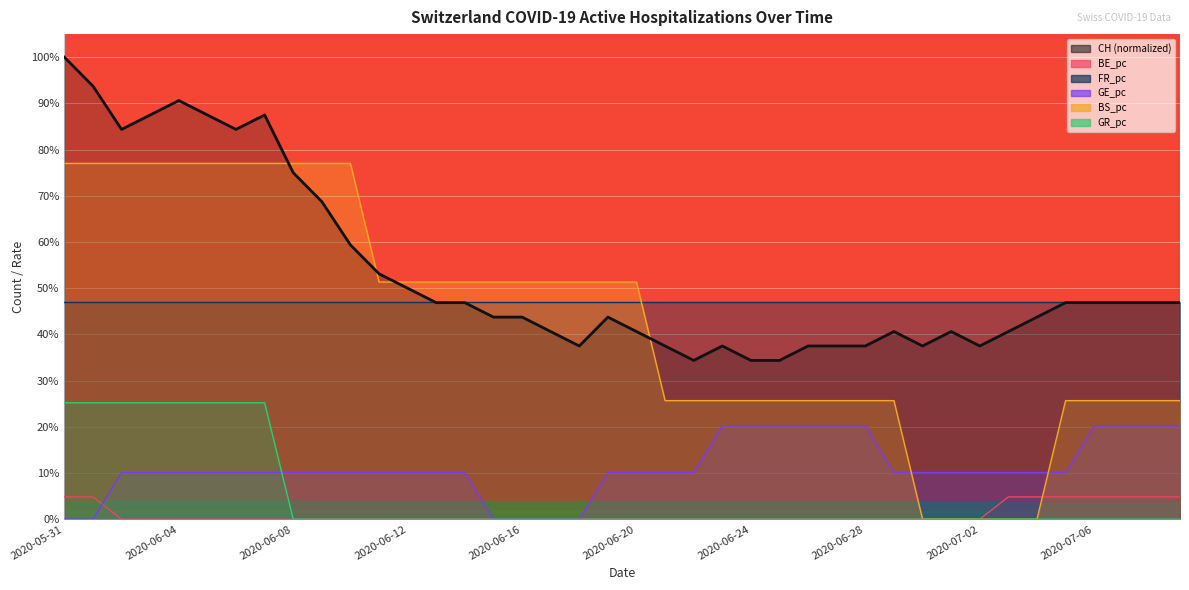

How many BS_pc values are between 0 and 1?

40